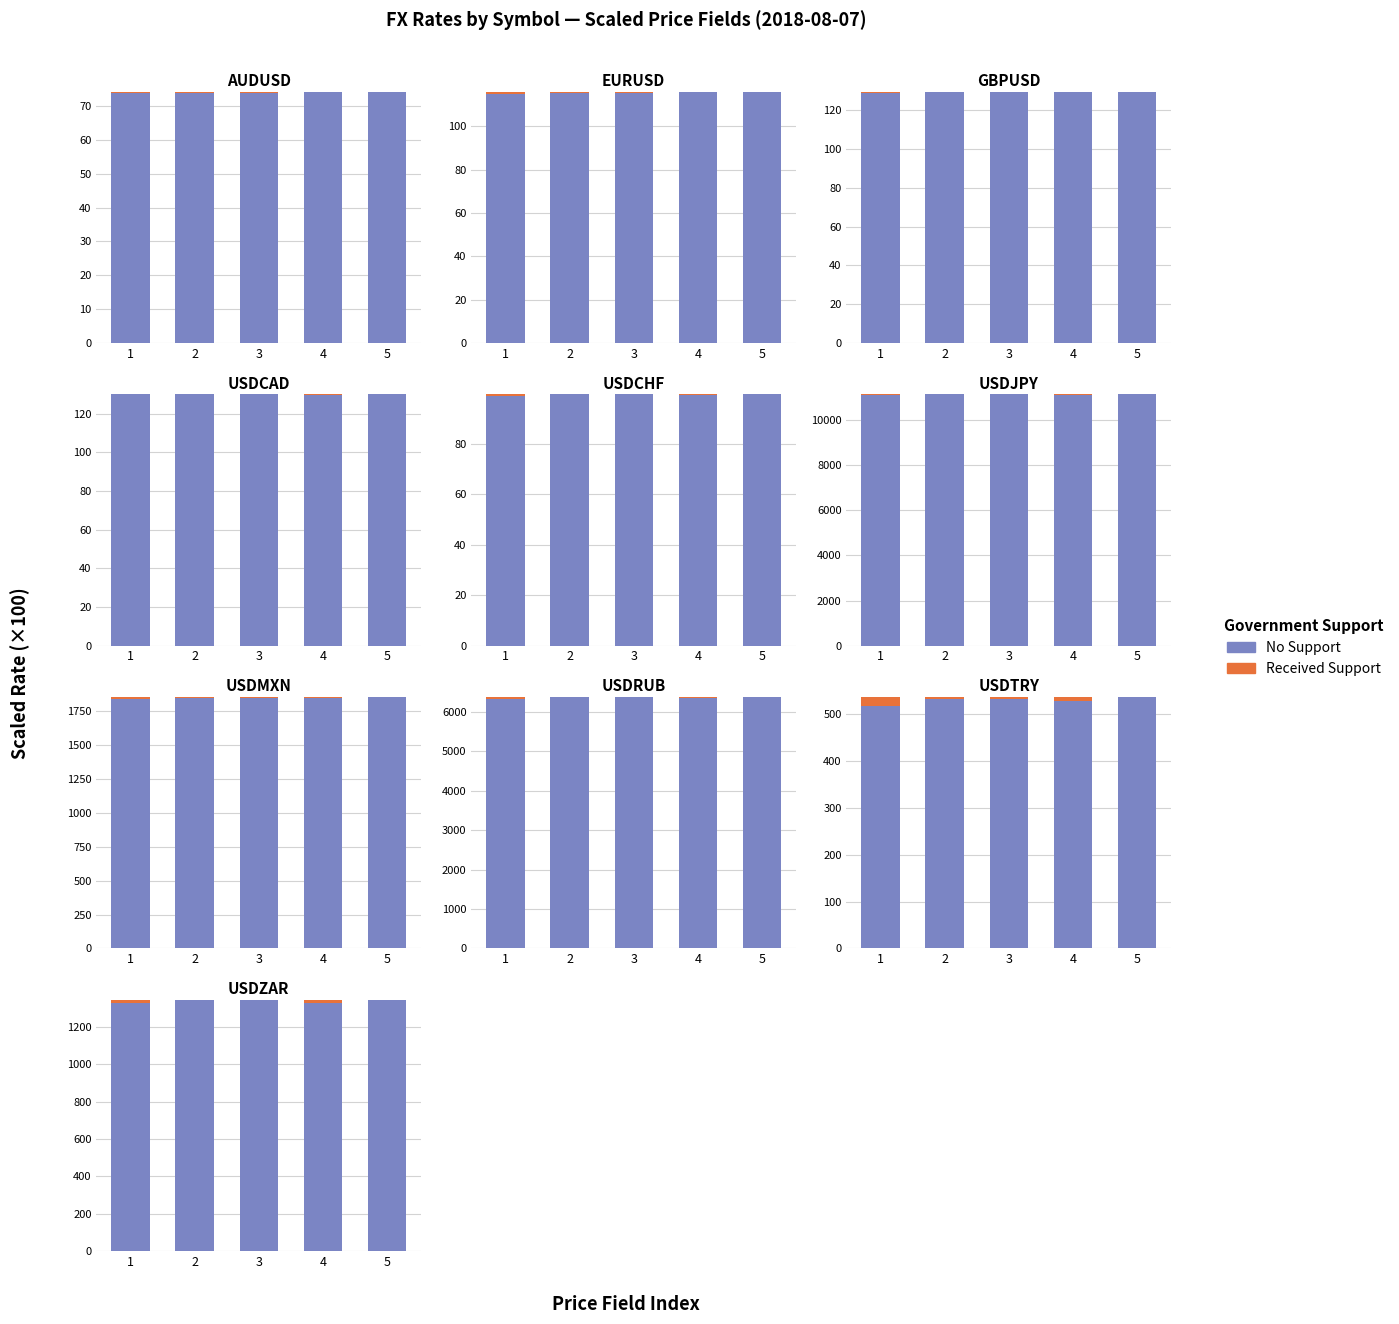

Rank the categories by Received Support value from lowest to highest.

5, 2, 3, 4, 1